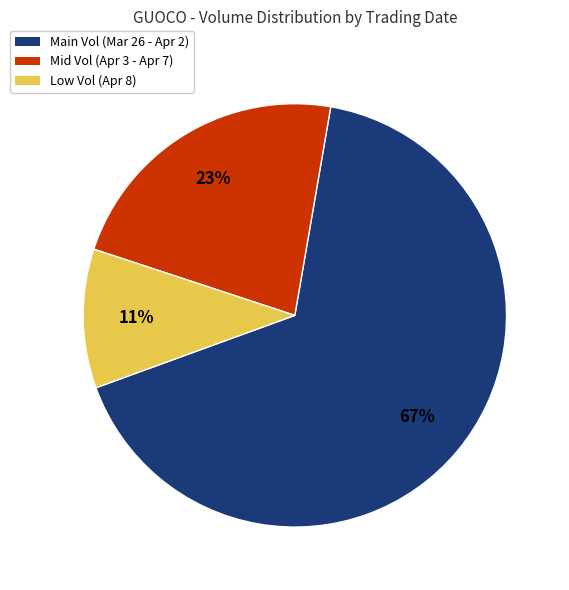

Is it true that Low Vol (Apr 8) is 2% of the pie?

False